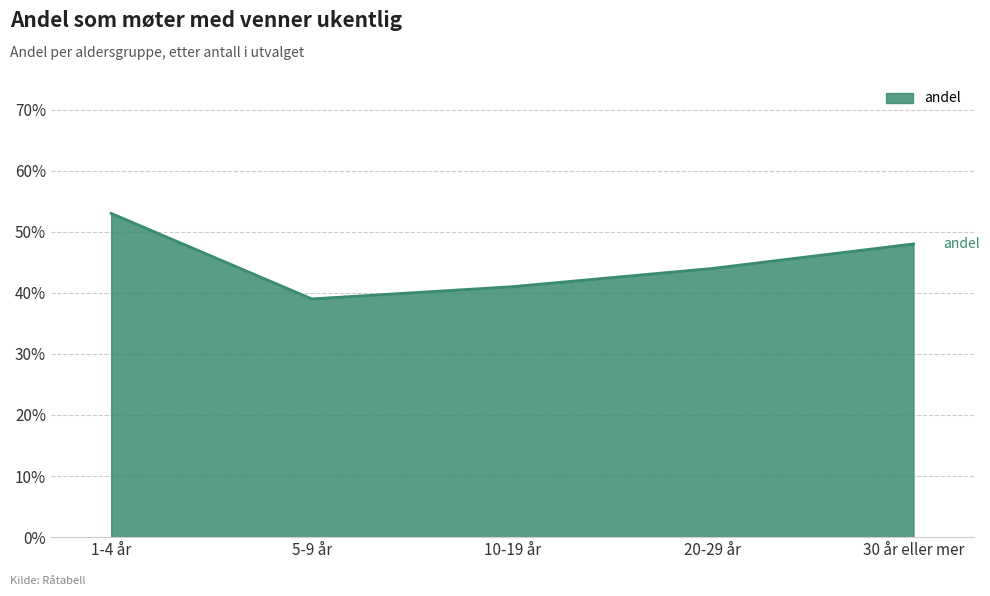

Which category has the highest value across all series?

1-4 år